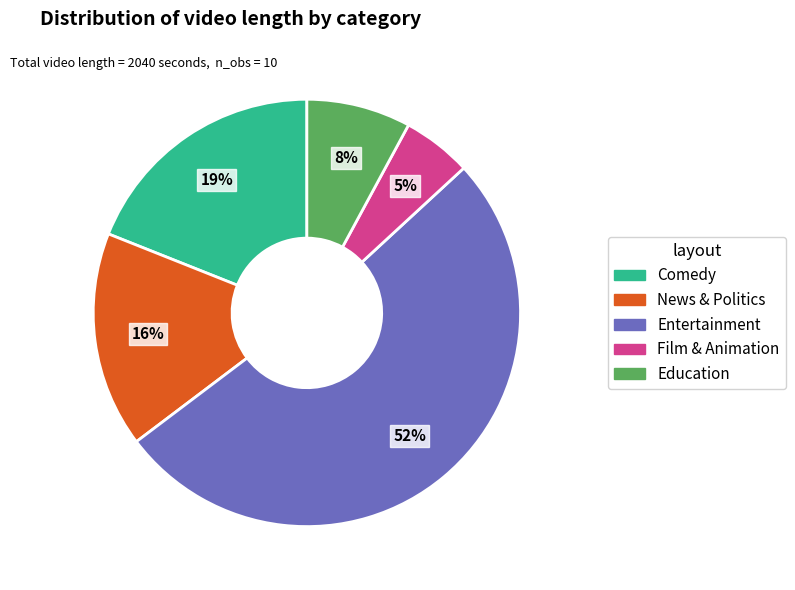

Is there a majority slice in this chart?

Yes